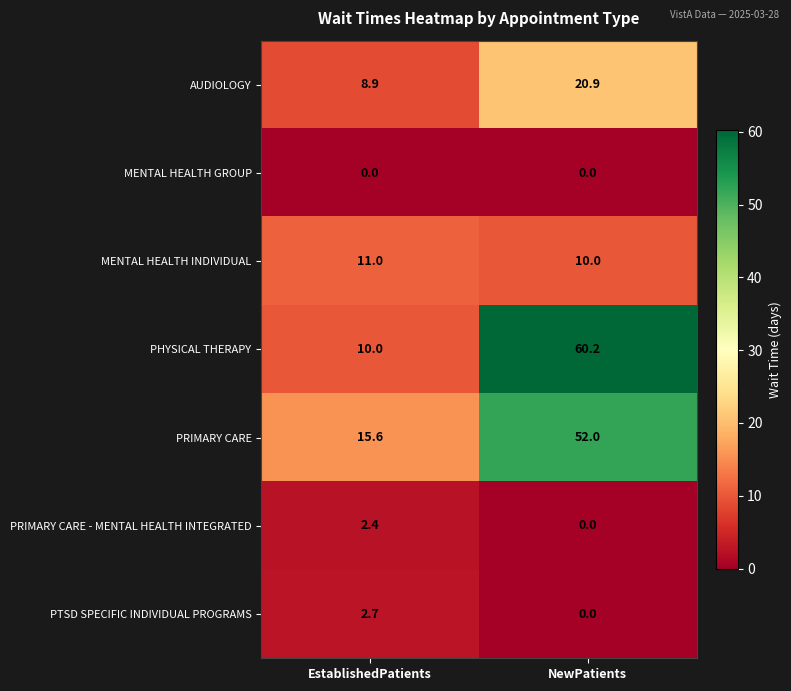

List the series in order of their peak value, highest first.

PHYSICAL THERAPY, PRIMARY CARE, AUDIOLOGY, MENTAL HEALTH INDIVIDUAL, PTSD SPECIFIC INDIVIDUAL PROGRAMS, PRIMARY CARE - MENTAL HEALTH INTEGRATED, MENTAL HEALTH GROUP